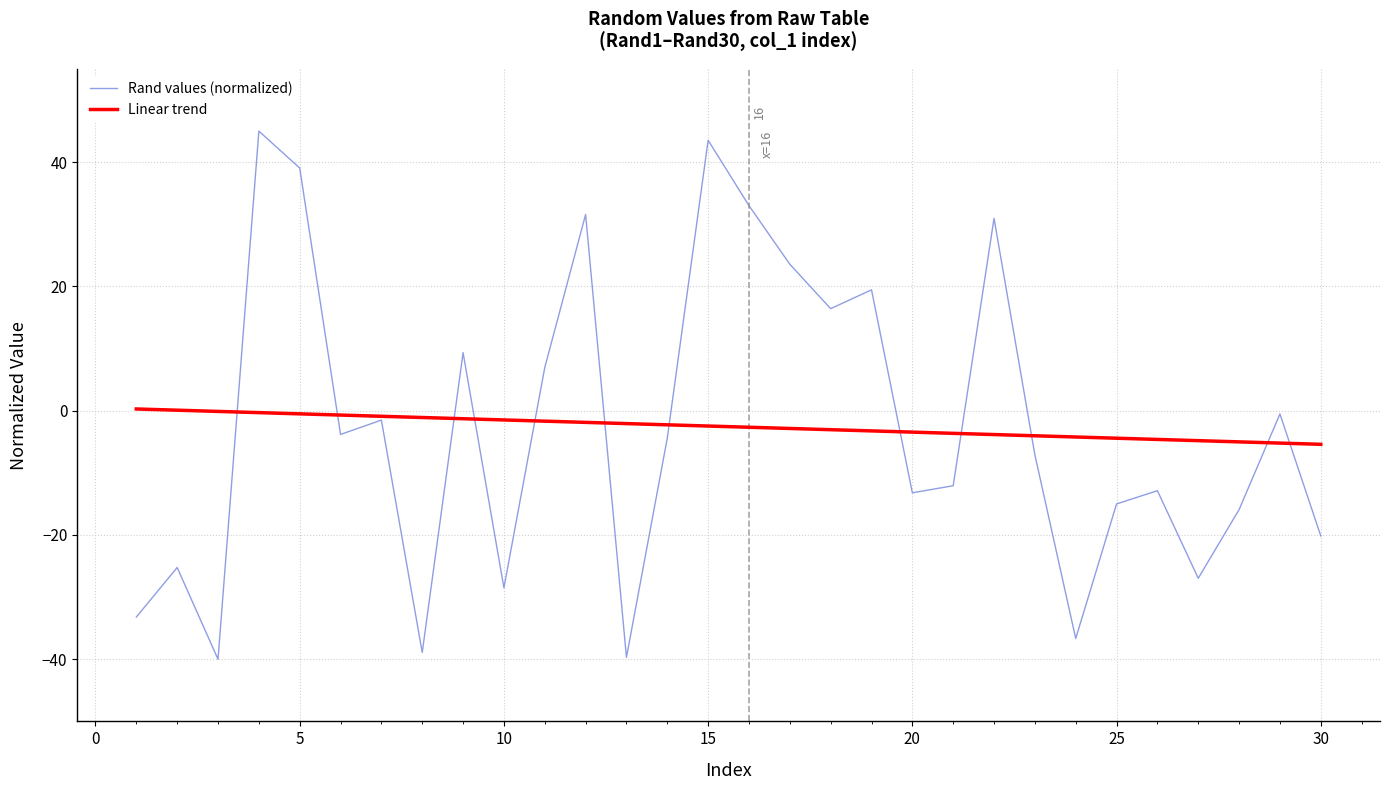

Which series has the widest spread of values?

Rand values (normalized)